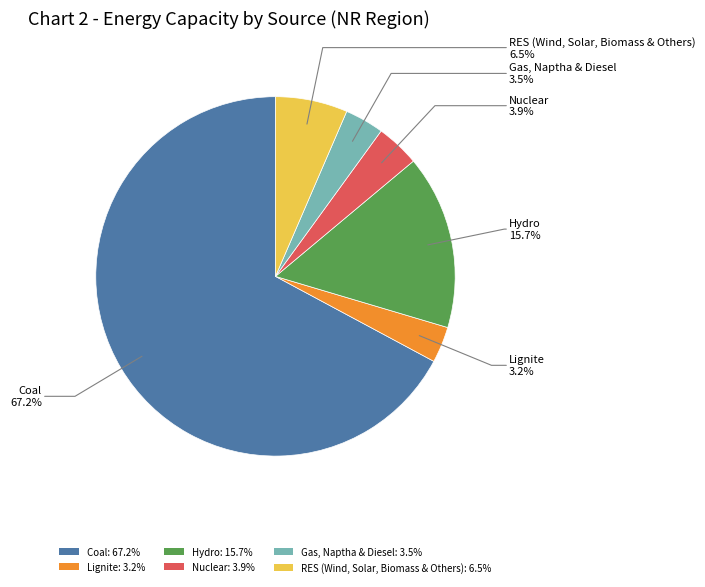

What is the ratio of the value at Hydro to the value at Coal?

0.2